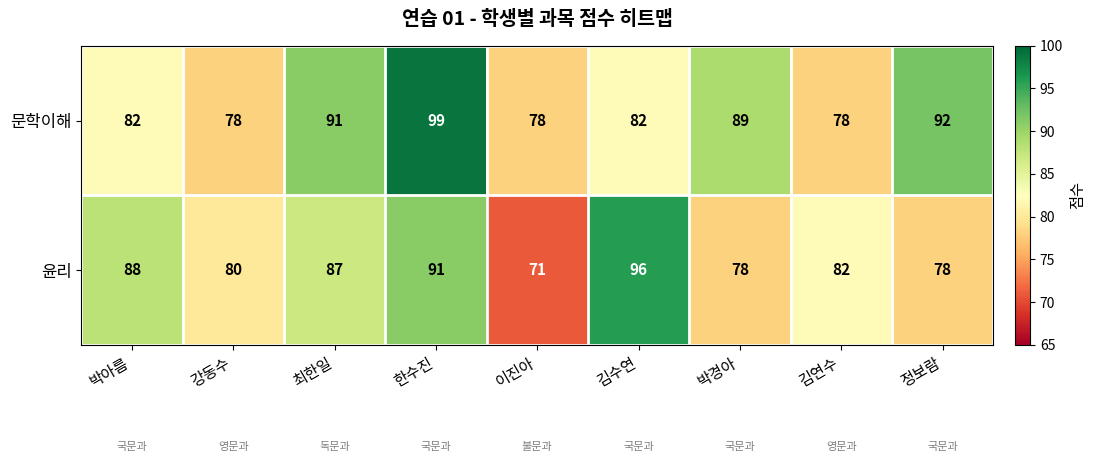

What is the difference between the maximum and minimum values in the 문학이해 series?

21